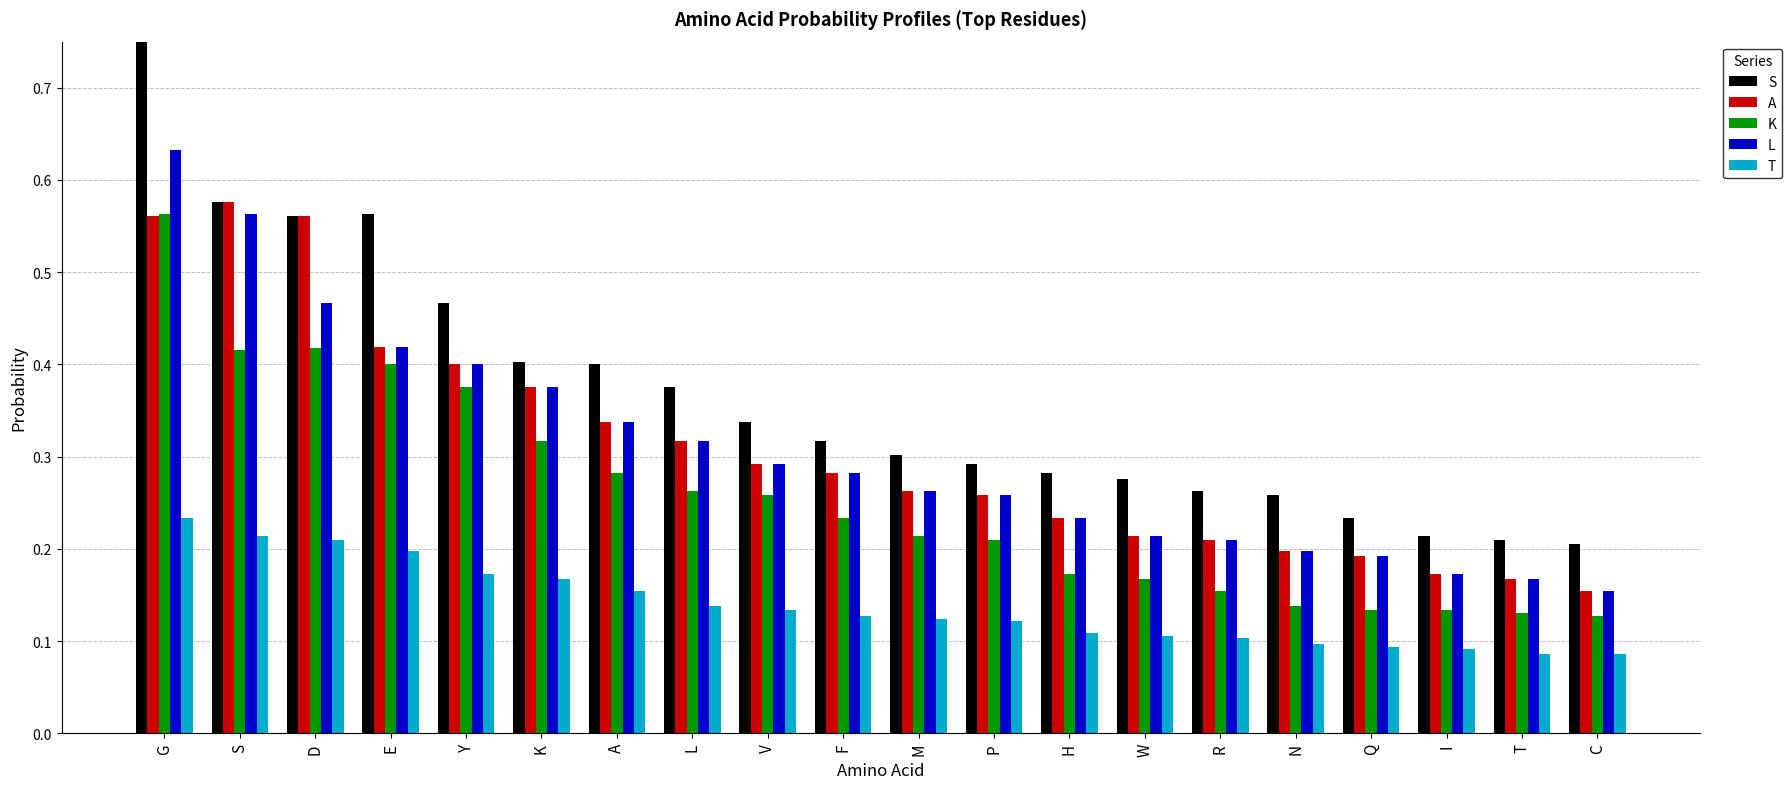

Is the value of T at S greater than the value of K at E?

No